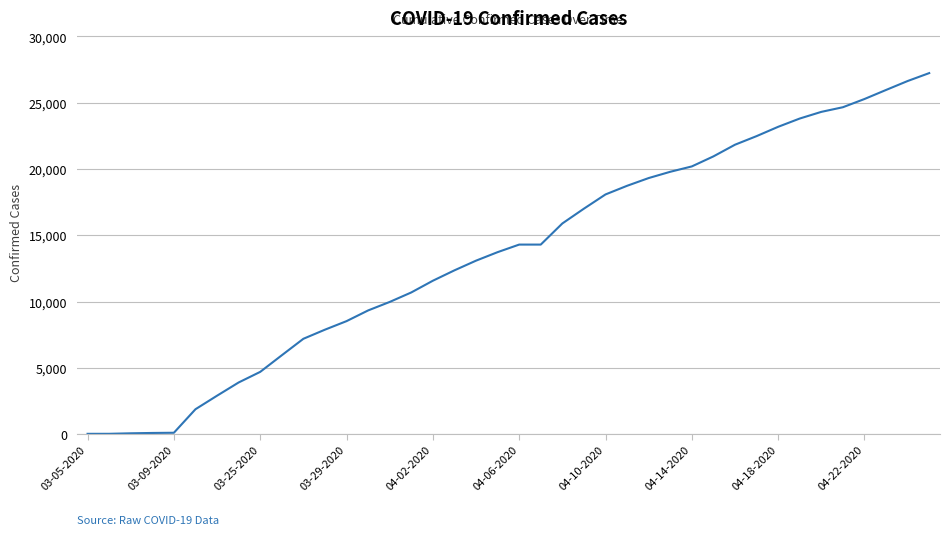

What is the difference between the maximum and minimum values?

27213